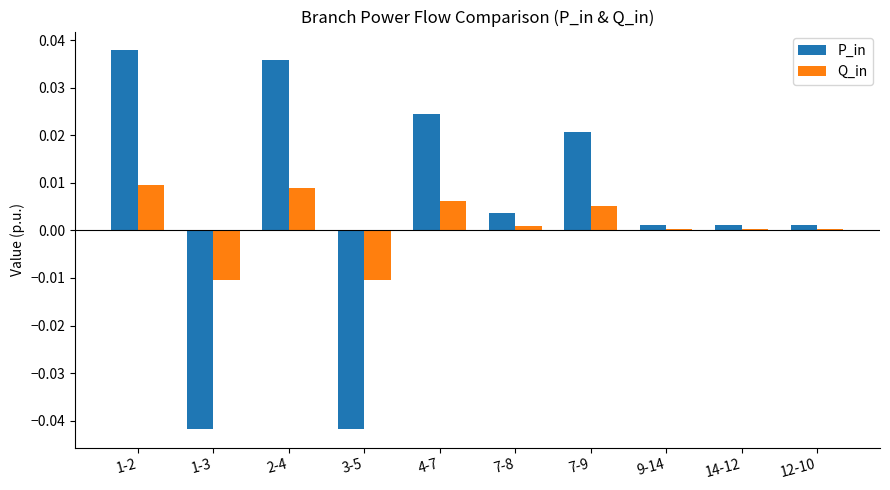

What position from the left is 9-14?

8